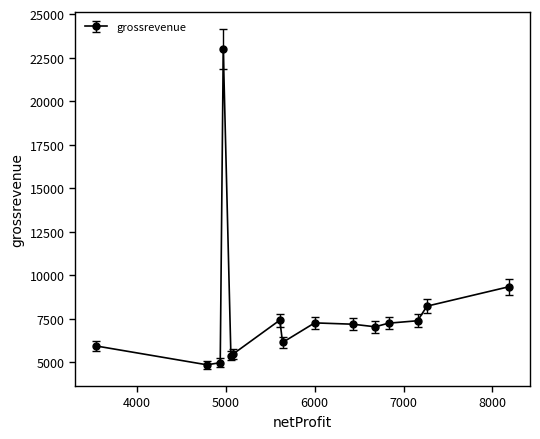

What is the average value?

7797